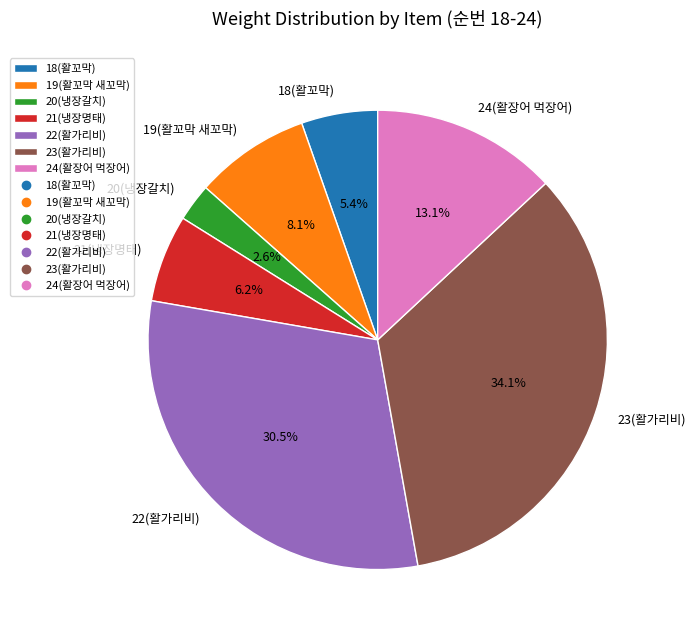

True or false: 21(냉장명태) accounts for 6% of the total.

True